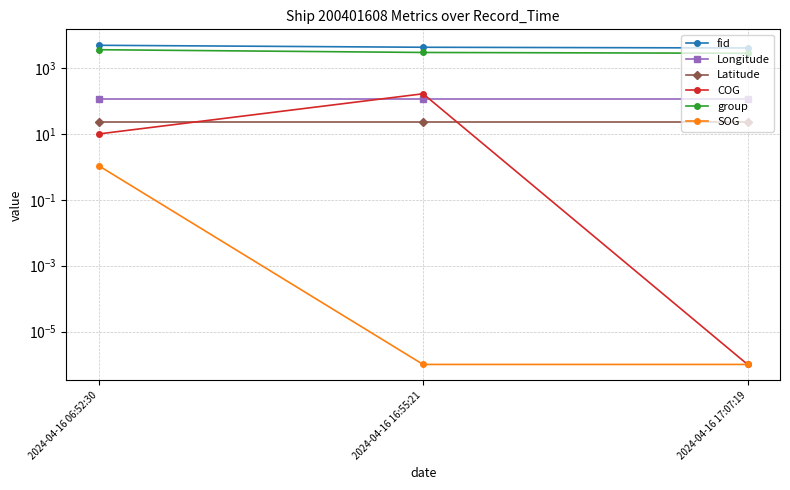

What is the spread (max minus min) of values at 2024-04-16 06:52:30?

4997.9